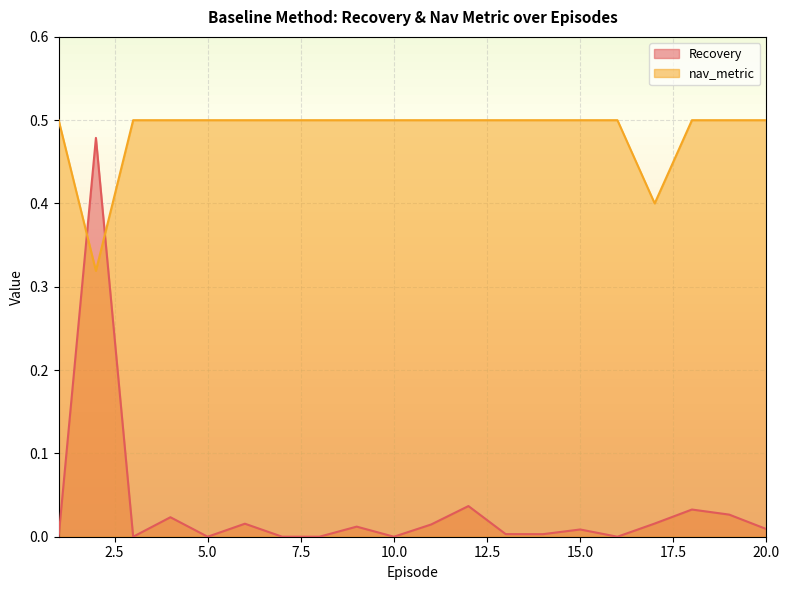

What is the difference between the maximum and minimum values in the nav_metric series?

0.2